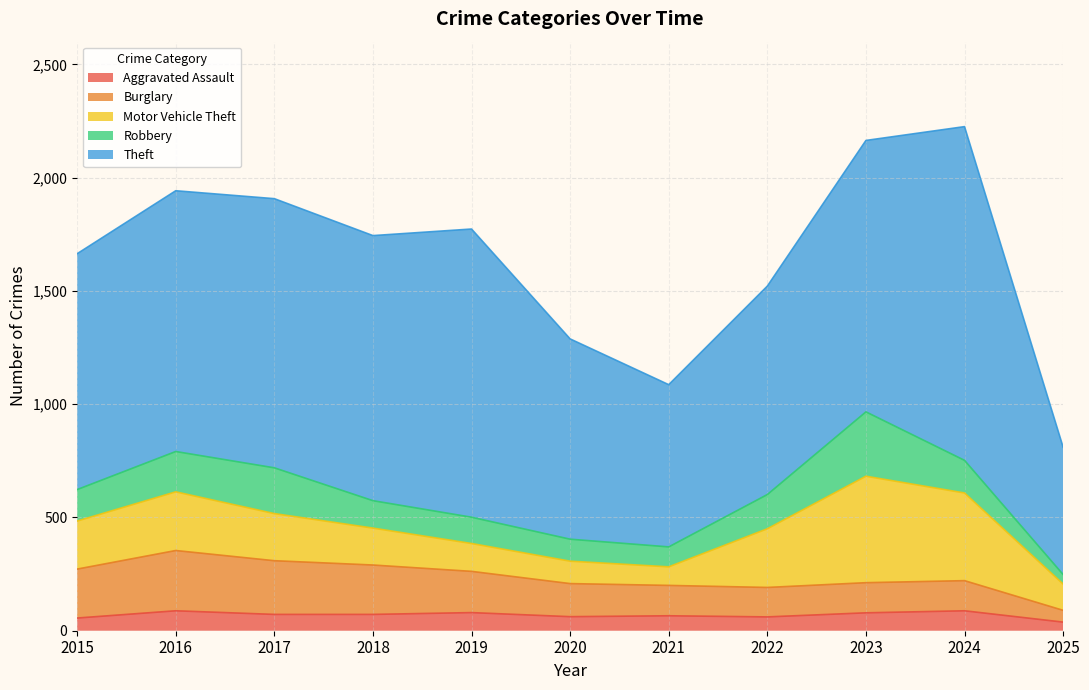

At how many categories does at least one series exceed 582?

10